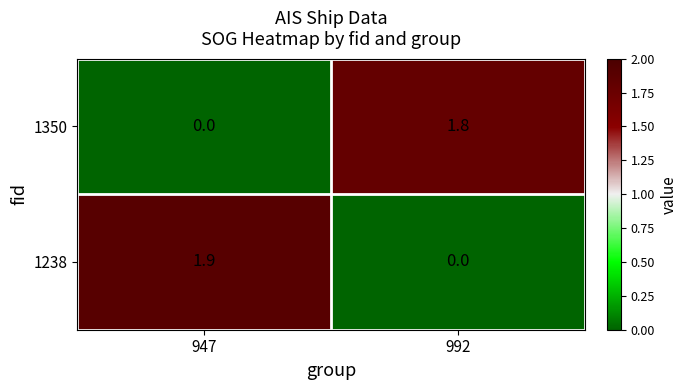

What is the difference between the highest and lowest values at 992?

1.8